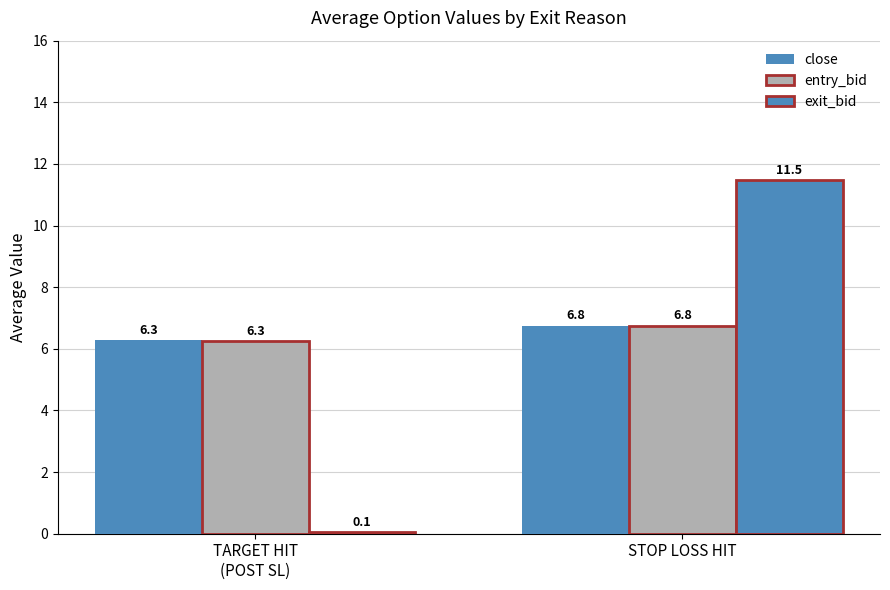

What is the difference between the entry_bid values at STOP LOSS HIT and TARGET HIT
(POST SL)?

0.5